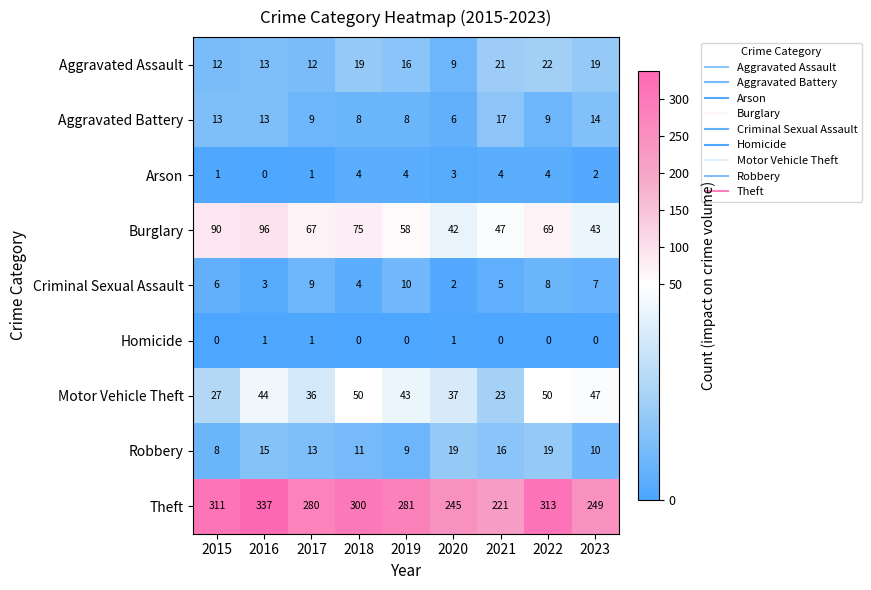

The Aggravated Assault series shows 15 at 2020. True or false?

False